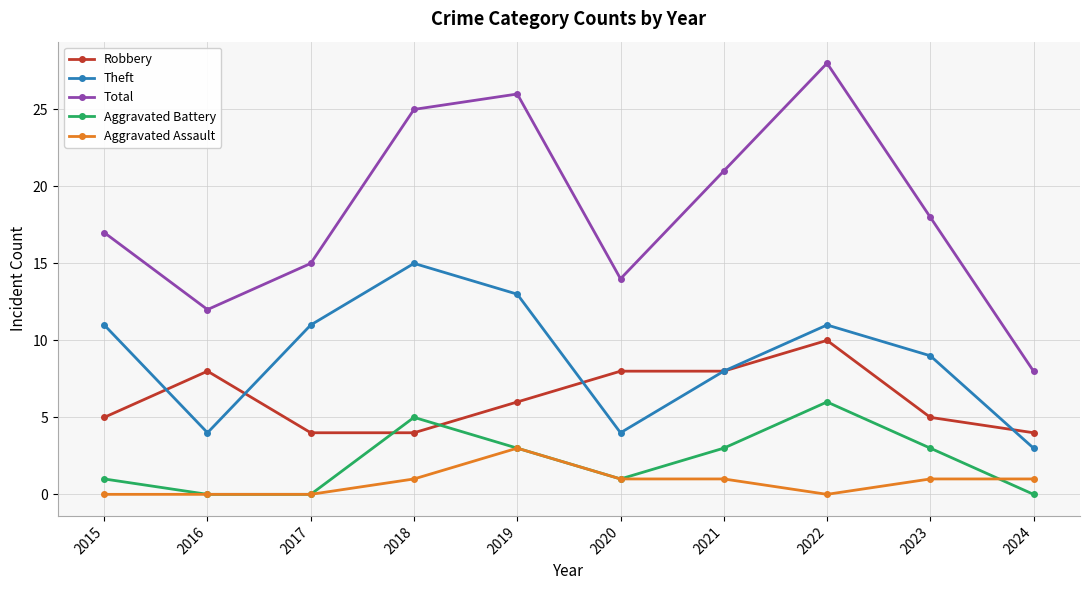

What is the spread (max minus min) of values at 2017?

15